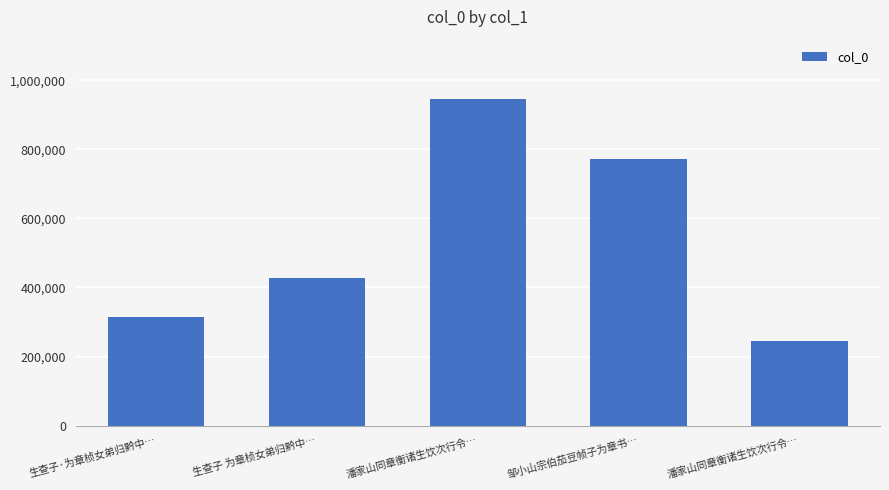

How many distinct data groups are displayed?

1